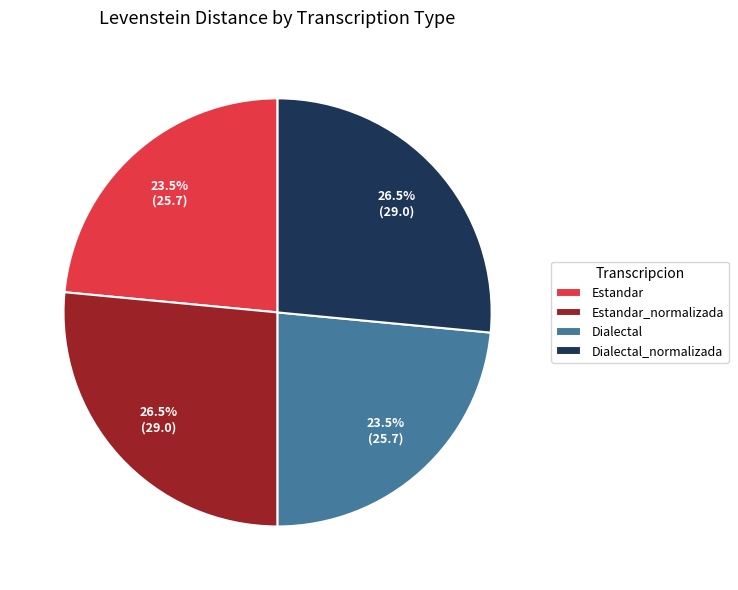

Is Estandar_normalizada the majority of the pie?

No